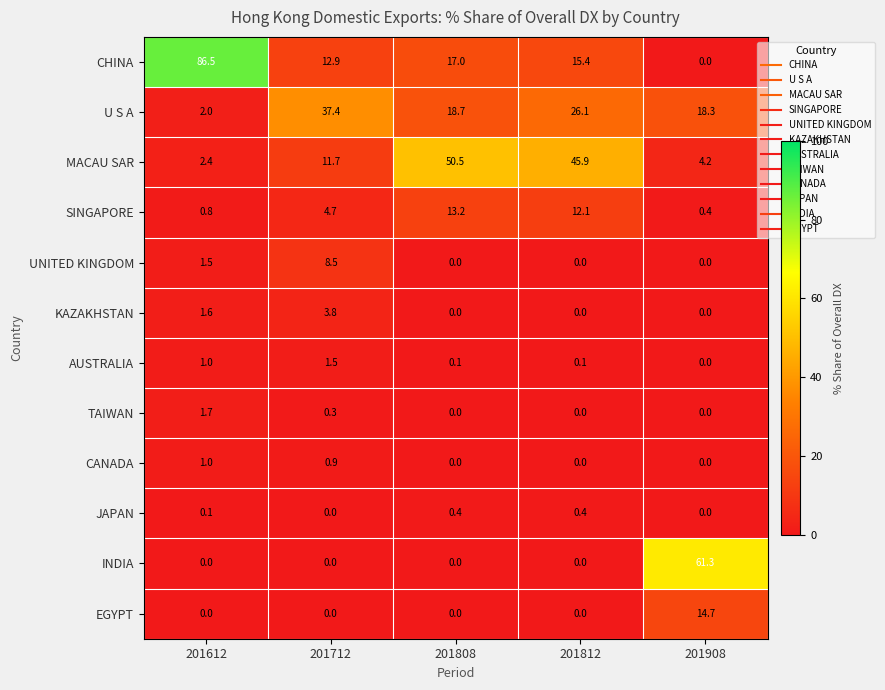

What is the greatest value displayed?

86.5